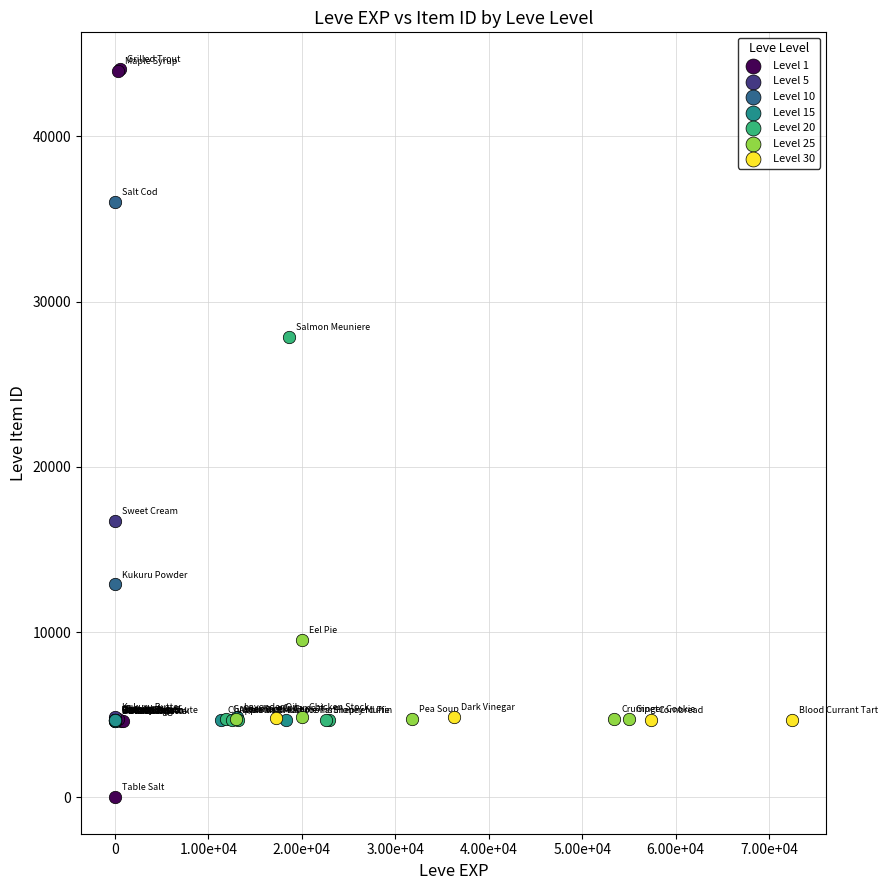

Which series contains the highest Y value?

Level 1